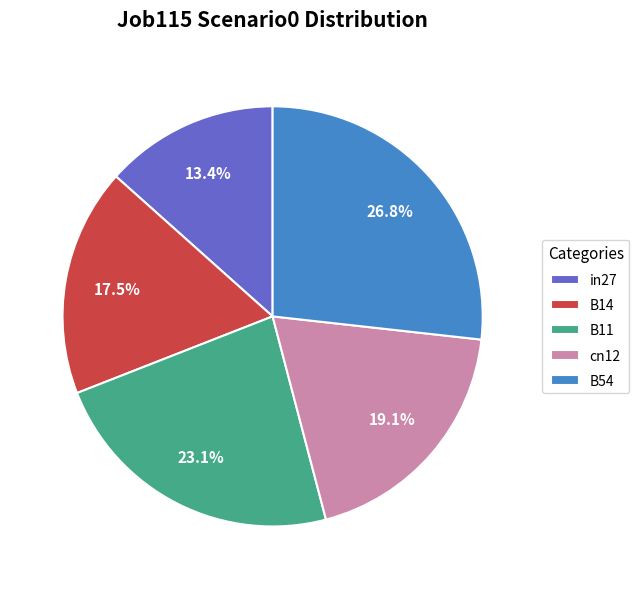

True or false: B54 accounts for 17% of the total.

False